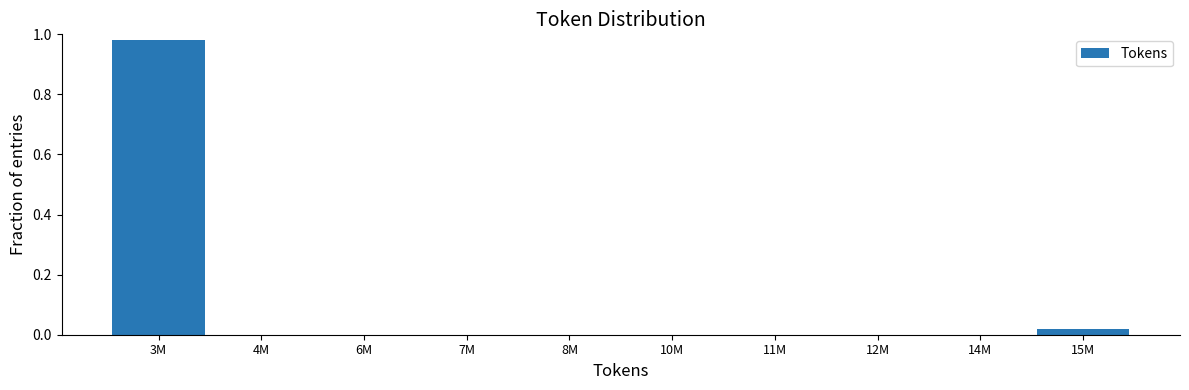

At which category does the chart reach its peak across all series?

3M